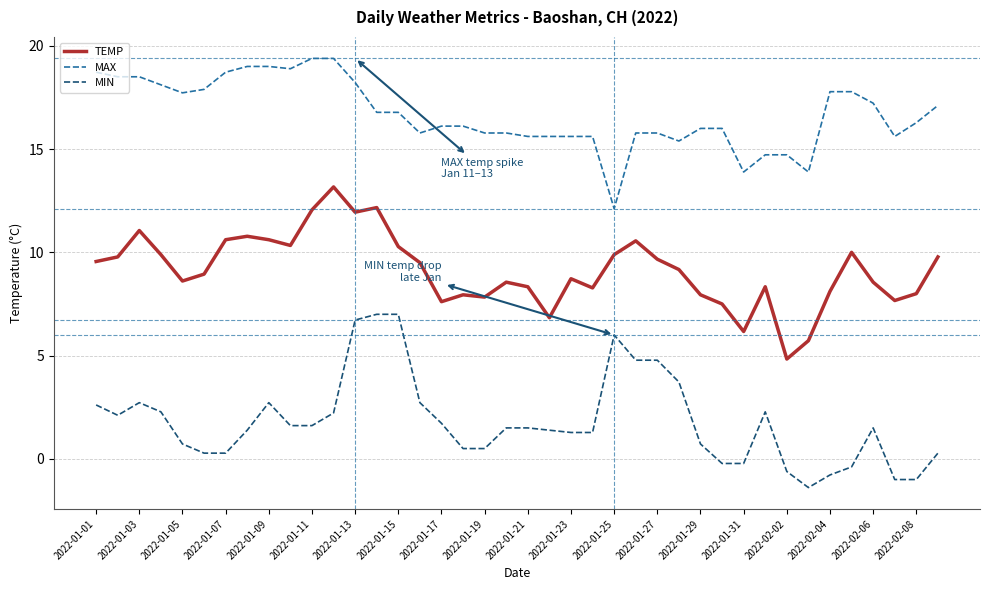

True or false: MIN and TEMP intersect in this chart.

False